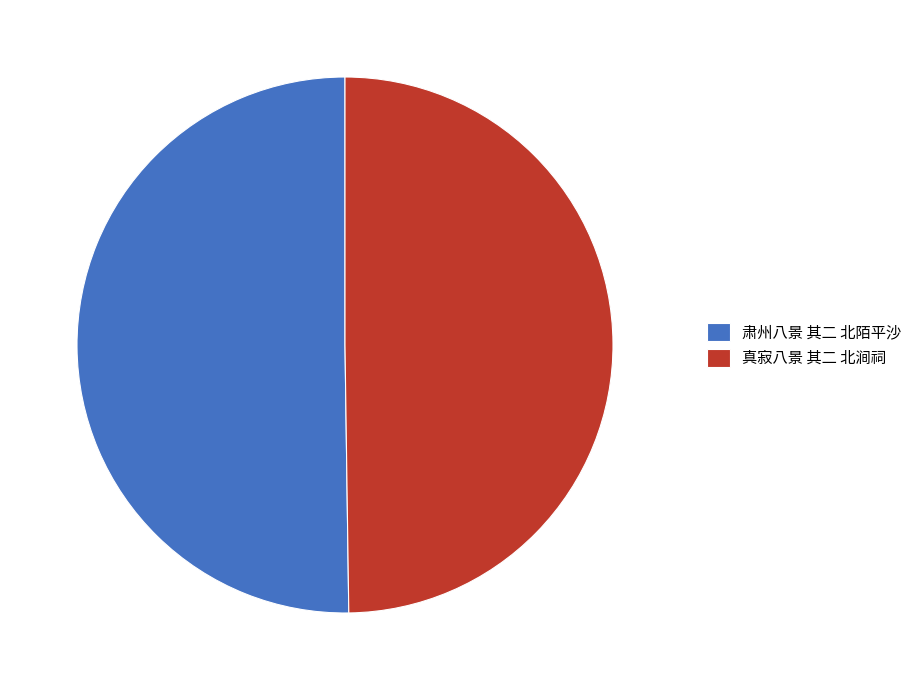

Approximately how many times larger is the value at 肃州八景 其二 北陌平沙 compared to 真寂八景 其二 北涧祠?

1.0